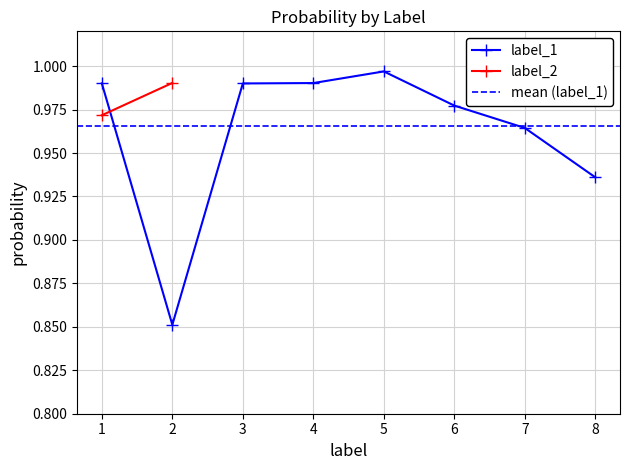

Which has a higher value, 6 or 2?

6